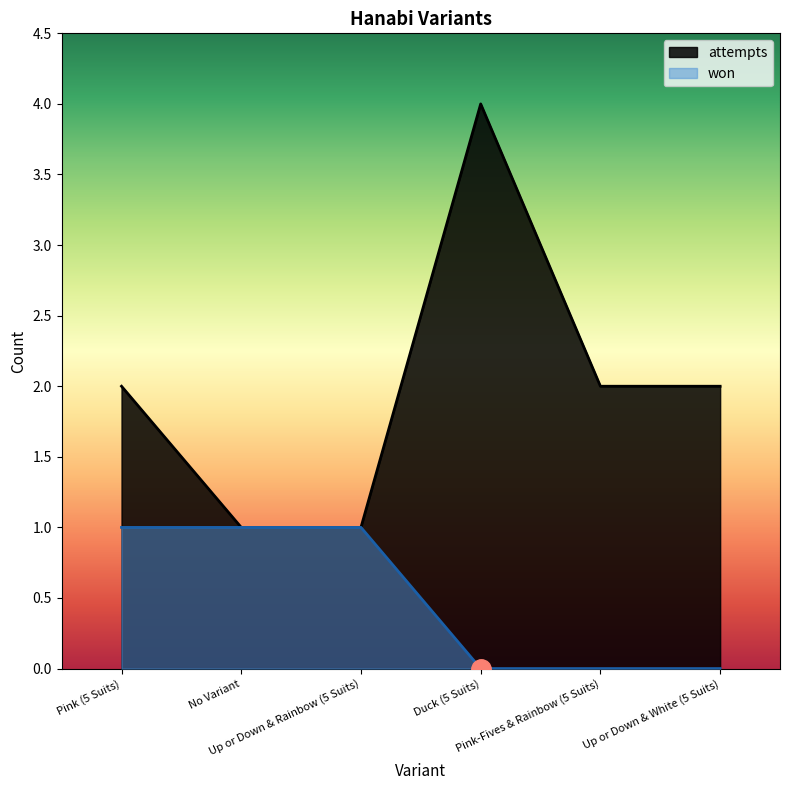

True or false: attempts has more than 2 interior local peaks.

False